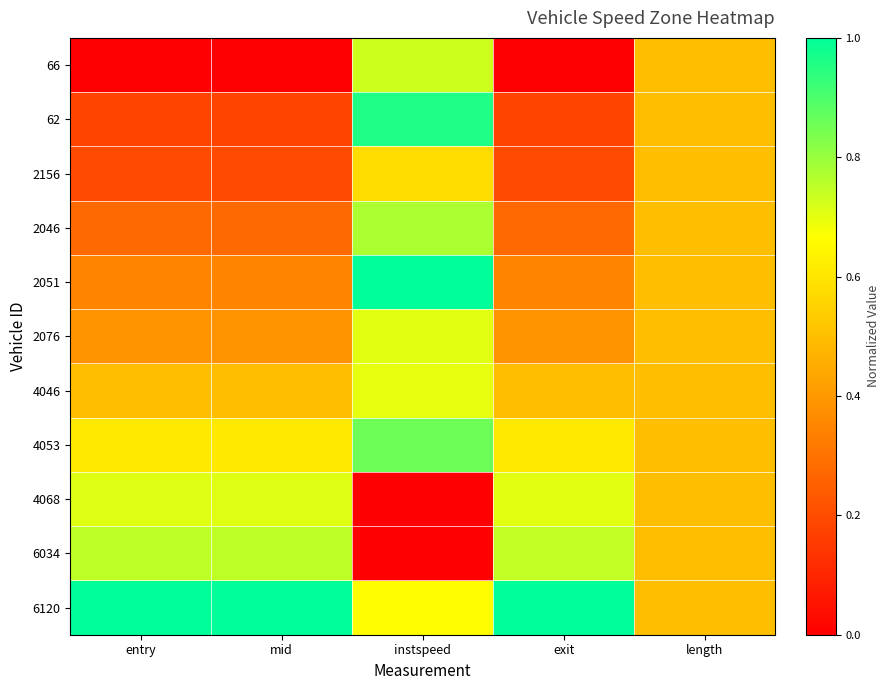

Reading left to right, extract all data points from this chart.

66: entry=0.0	mid=0.0	instspeed=0.7	exit=0.0	length=0.5
62: entry=0.2	mid=0.2	instspeed=1.0	exit=0.2	length=0.5
2156: entry=0.2	mid=0.2	instspeed=0.6	exit=0.2	length=0.5
2046: entry=0.3	mid=0.3	instspeed=0.8	exit=0.3	length=0.5
2051: entry=0.3	mid=0.3	instspeed=1.0	exit=0.3	length=0.5
2076: entry=0.4	mid=0.4	instspeed=0.7	exit=0.4	length=0.5
4046: entry=0.5	mid=0.5	instspeed=0.7	exit=0.5	length=0.5
4053: entry=0.6	mid=0.6	instspeed=0.9	exit=0.6	length=0.5
4068: entry=0.7	mid=0.7	instspeed=0.0	exit=0.7	length=0.5
6034: entry=0.8	mid=0.8	instspeed=0.0	exit=0.7	length=0.5
6120: entry=1.0	mid=1.0	instspeed=0.7	exit=1.0	length=0.5